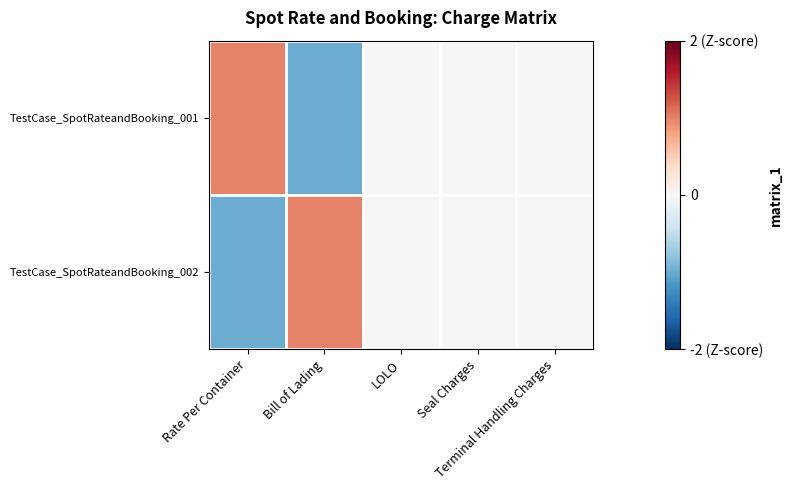

At Seal Charges, list the series in order from largest to smallest.

TestCase_SpotRateandBooking_001, TestCase_SpotRateandBooking_002